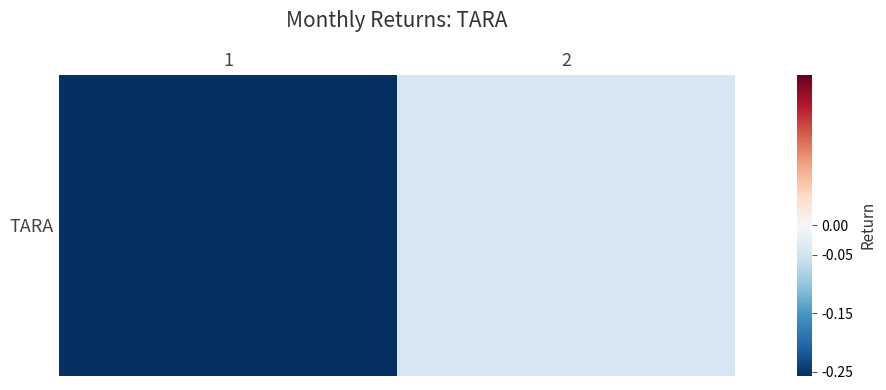

How many data points does each series have?

2